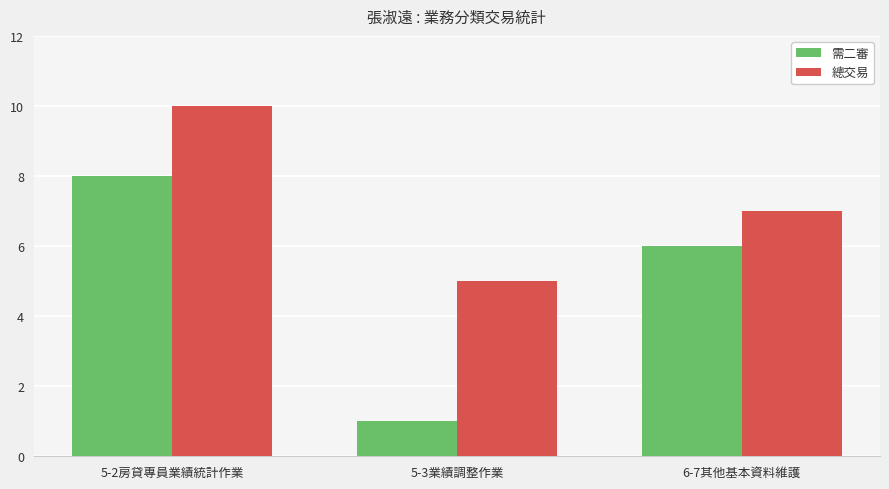

What is the label of the 2nd bar from the left?

5-3業績調整作業